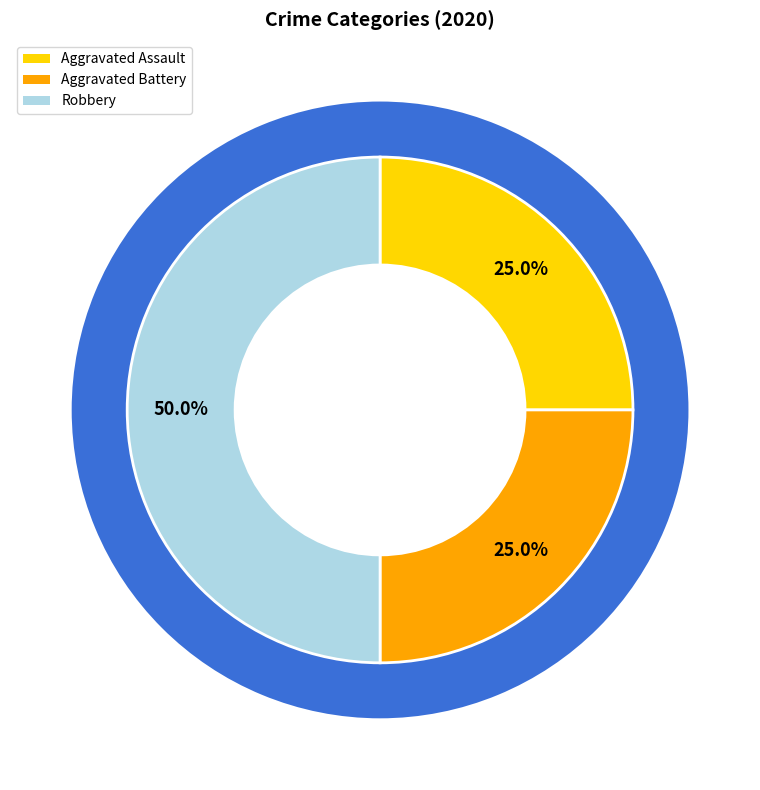

How many segments does this pie chart have?

3